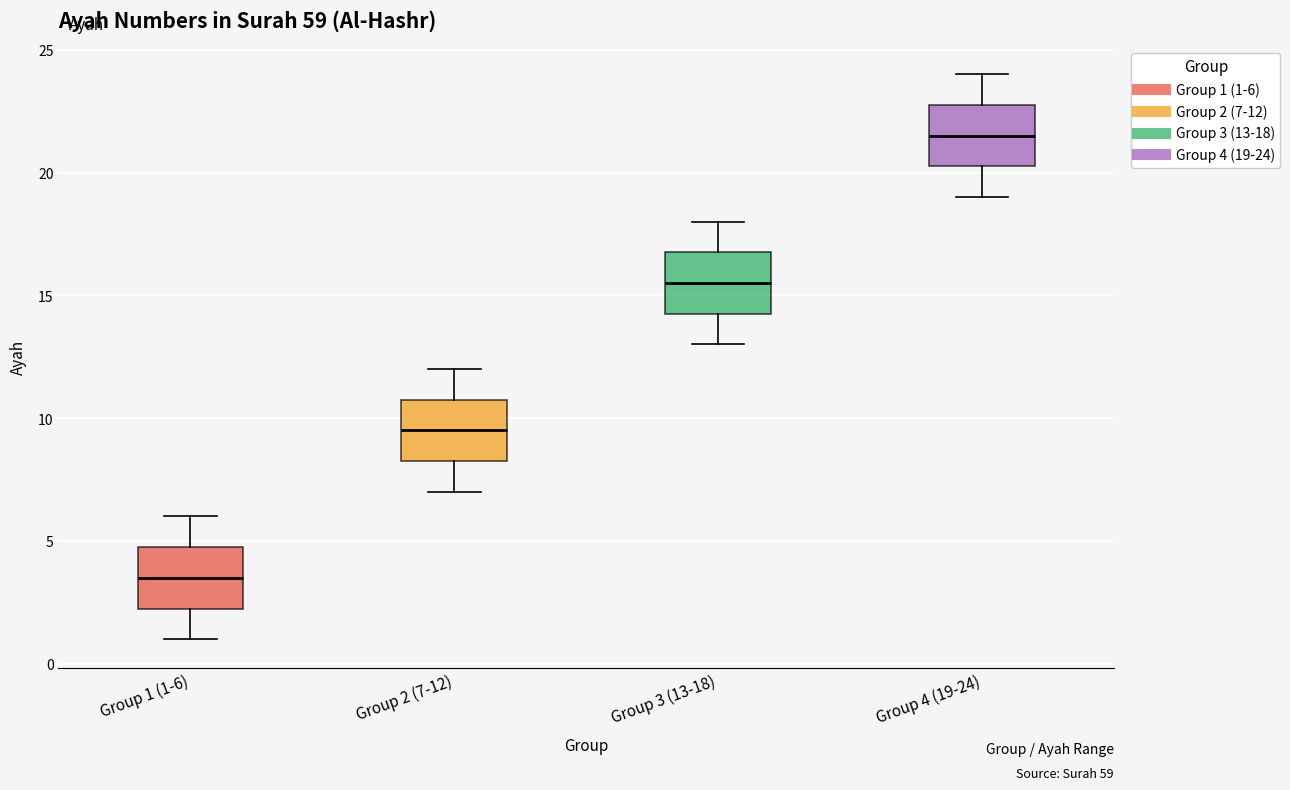

Reading left to right, read every box against the y-axis: the position of its median line, the range the box covers, and the ends of its whiskers. The values are not printed on the chart, so give them approximately, as read against the axis.

Group 1 (1-6): median 3.5, box 2.5 to 5.0, whiskers 1.0 to 6.0
Group 2 (7-12): median 9.5, box 8.5 to 11.0, whiskers 7.0 to 12.0
Group 3 (13-18): median 15.5, box 14.5 to 17.0, whiskers 13.0 to 18.0
Group 4 (19-24): median 21.5, box 20.5 to 23.0, whiskers 19.0 to 24.0